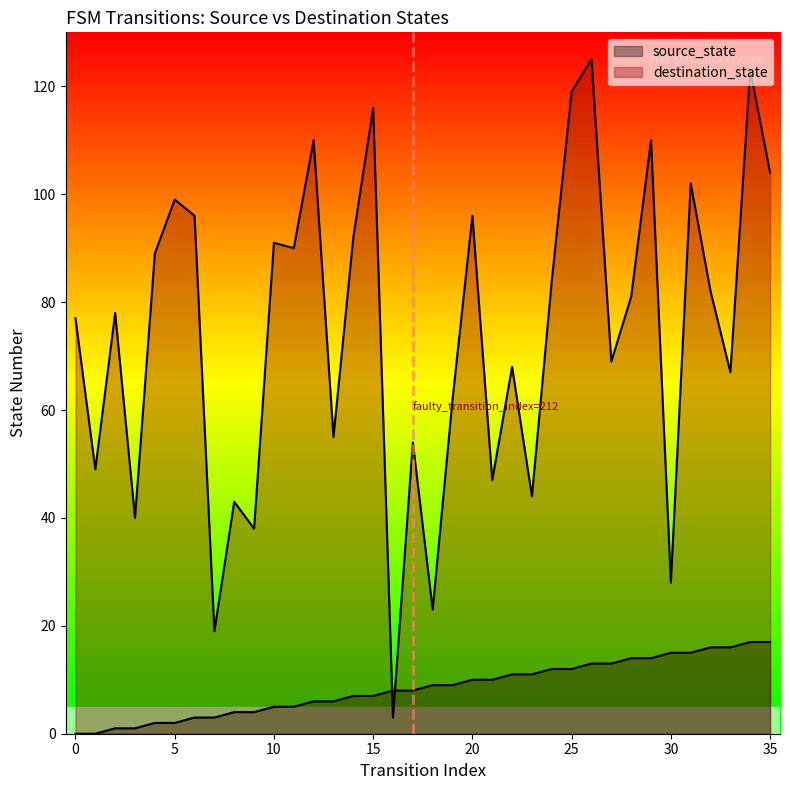

Read the destination_state value at 32.

82